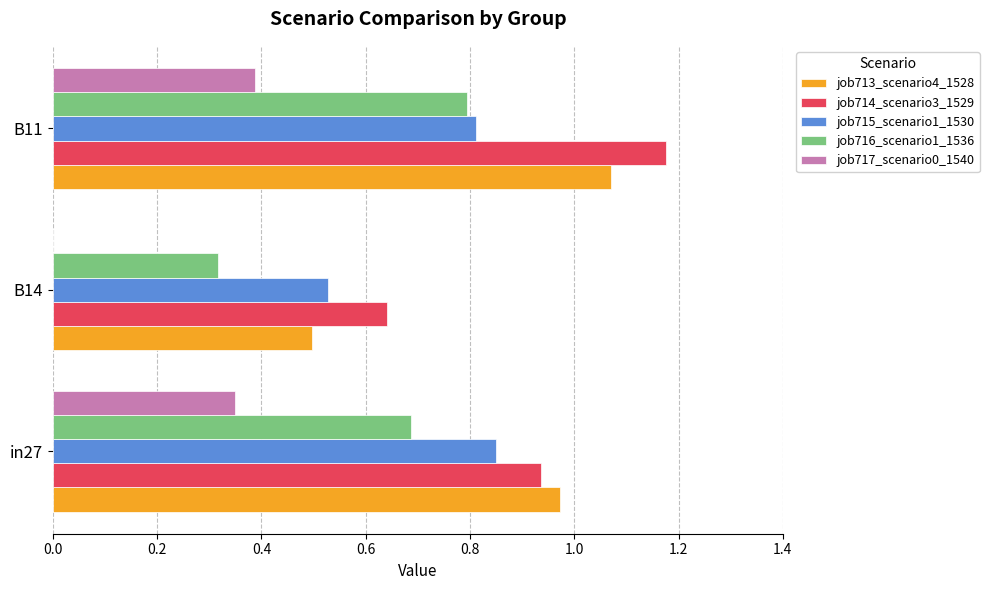

What is the sum of the job715_scenario1_1530 values at in27 and B14?

1.4